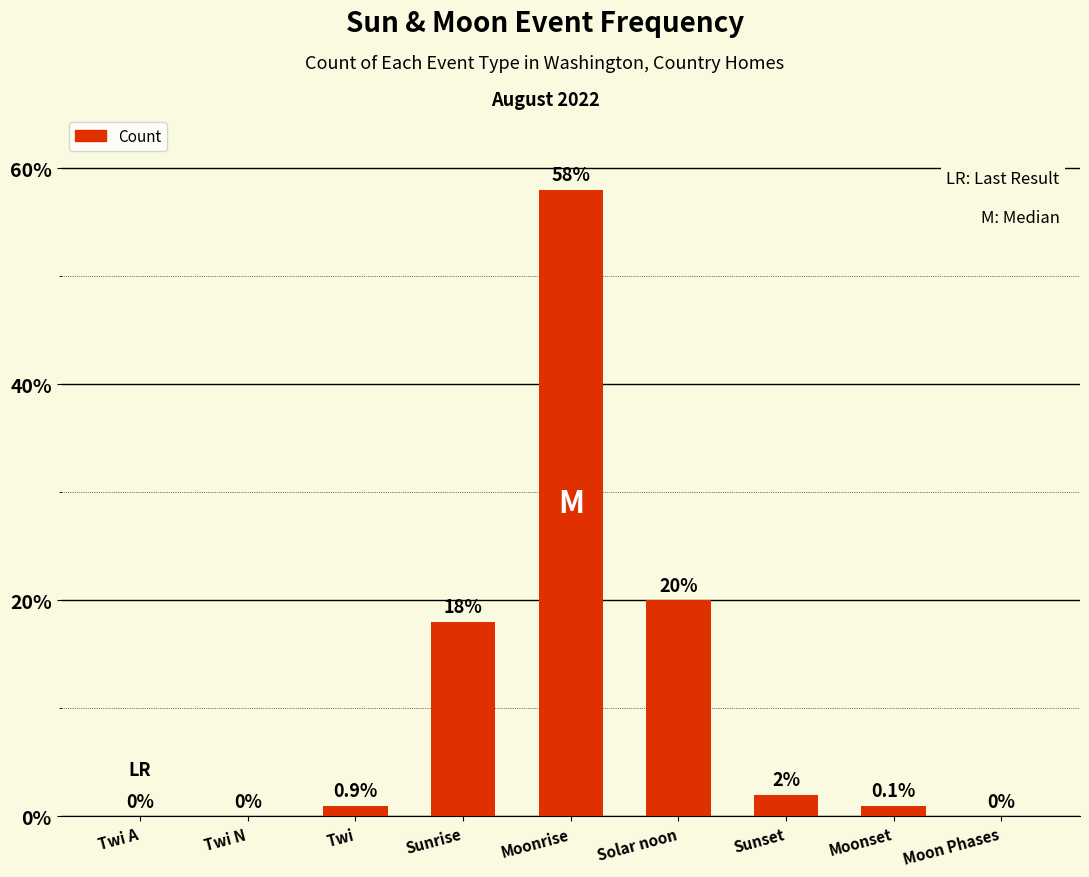

Is it true that the value at Solar noon is 20?

True